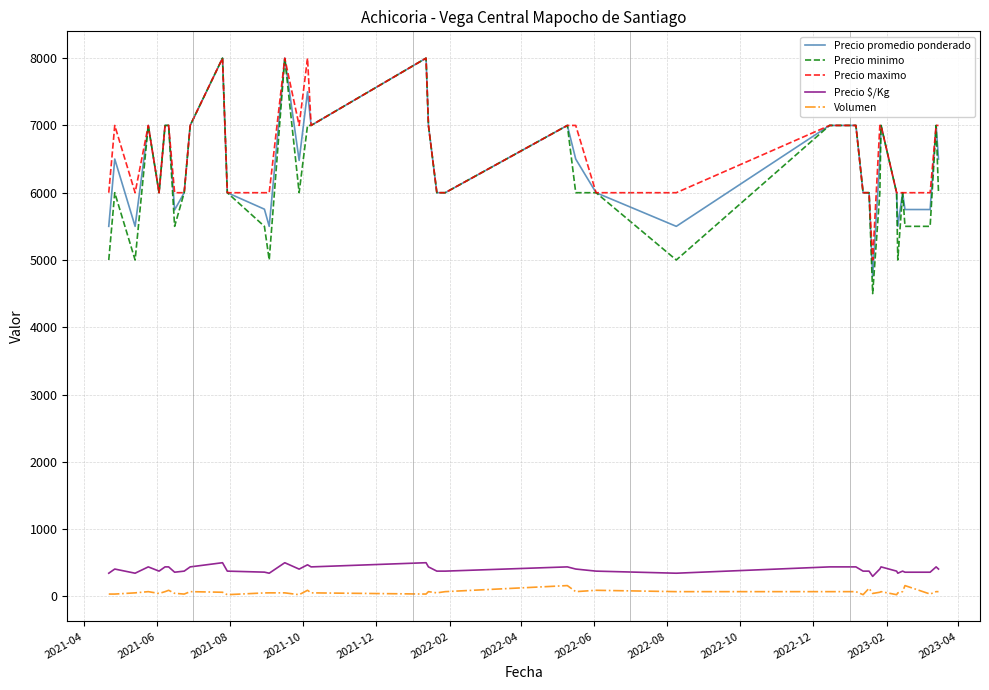

True or false: Precio $/Kg and Precio promedio ponderado cross at least once.

False